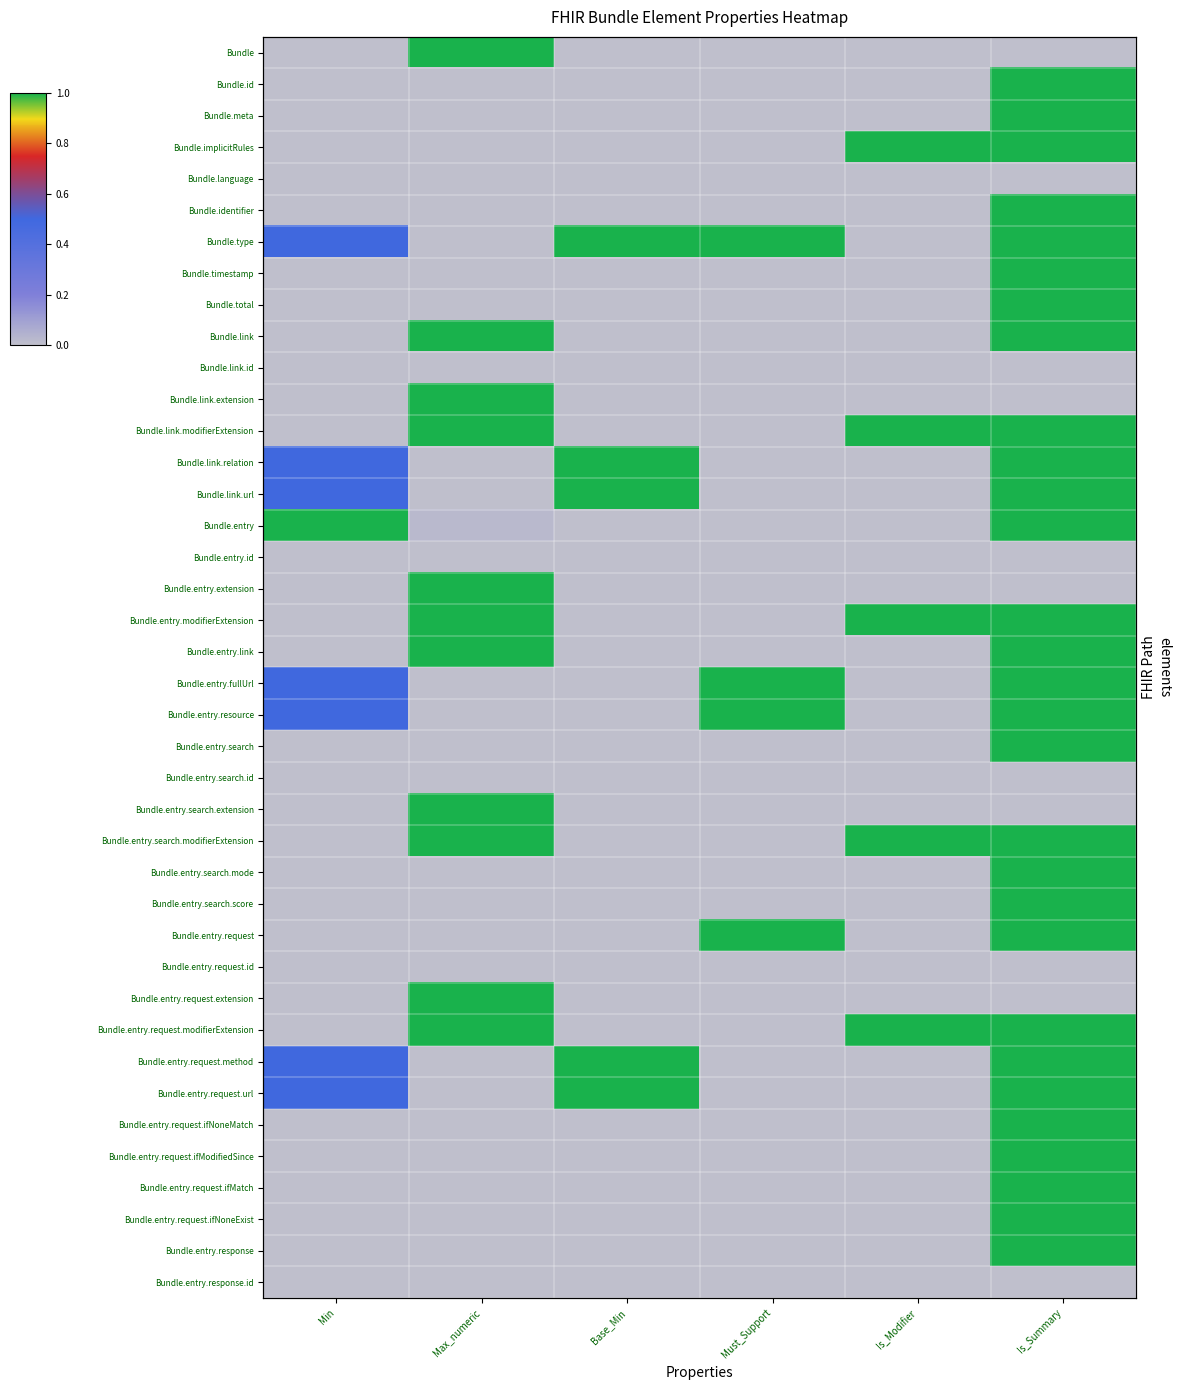

How many Bundle.entry.search.extension values are between 0 and 1?

6